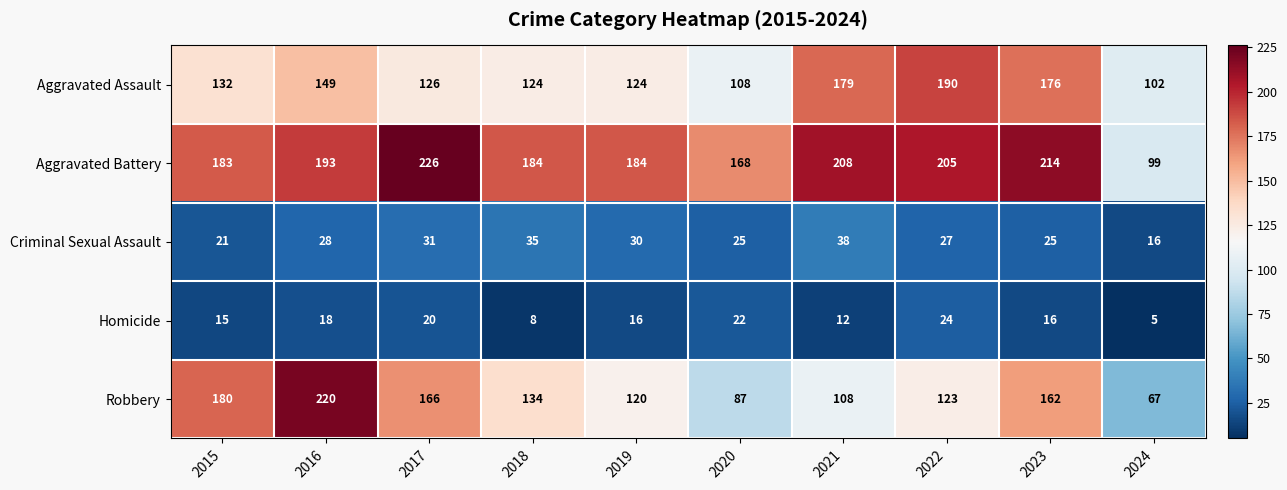

Is it true that Aggravated Battery equals 82 at 2020?

False